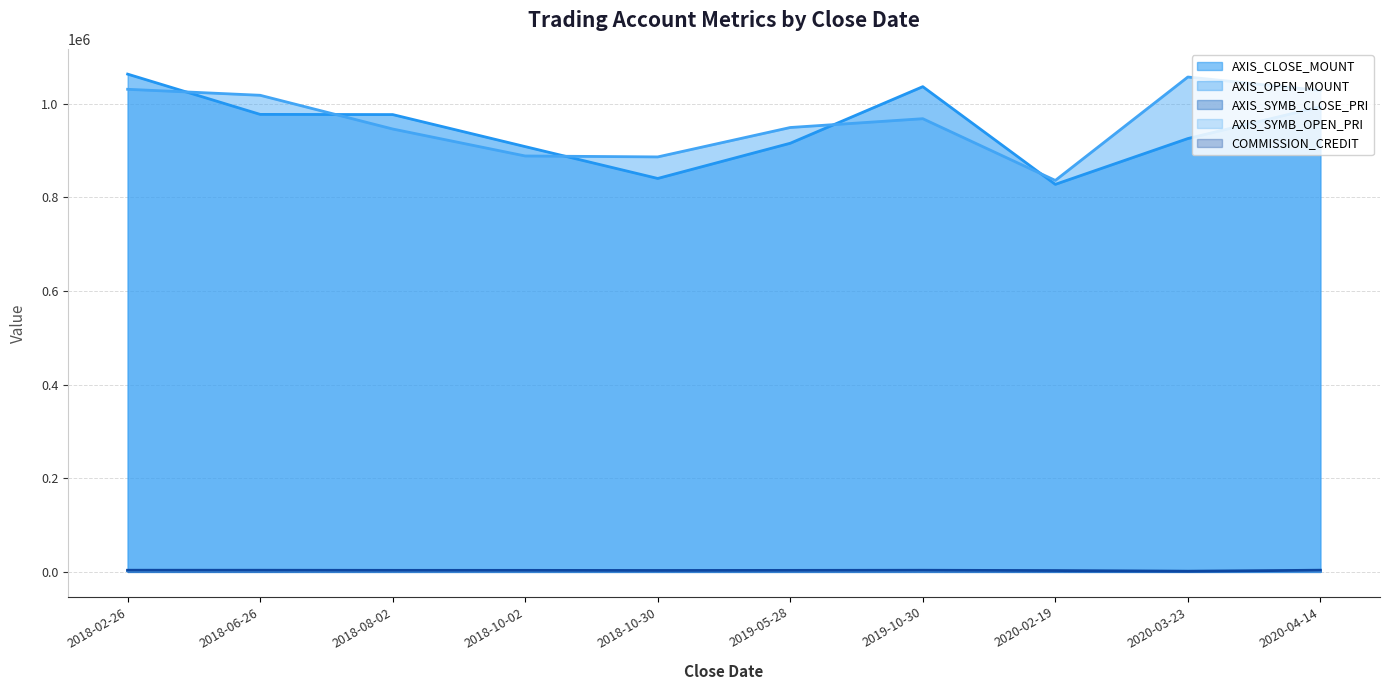

Reading left to right, transcribe all the data shown in this chart.

AXIS_CLOSE_MOUNT: 1062800	976800	976400	908000	840000	915200	1036000	827400	925200	993000
AXIS_OPEN_MOUNT: 1030400	1017600	945600	888000	886000	948800	967600	835800	1056600	1027800
AXIS_SYMB_CLOSE_PRI: 2657	2442	2441	2270	2100	2288	2590	2758	1542	1655
AXIS_SYMB_OPEN_PRI: 2576	2544	2364	2220	2215	2372	2419	2786	1761	1713
COMMISSION_CREDIT: 3506	3465	3250	3224	2969	3191	3453	2785	1196	3580